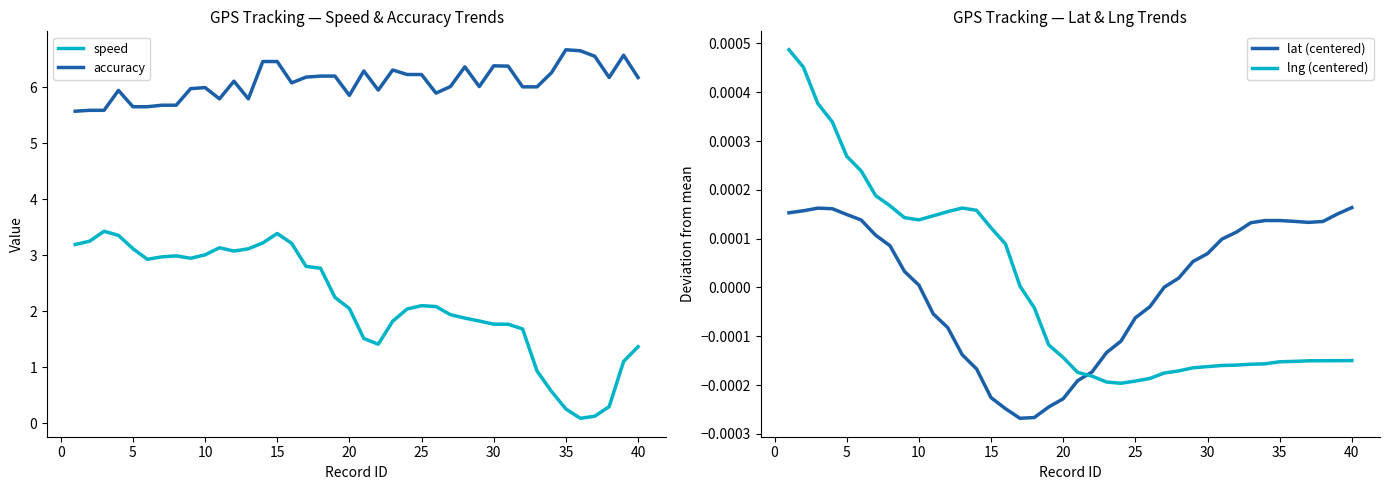

Count the number of data series in this chart.

4